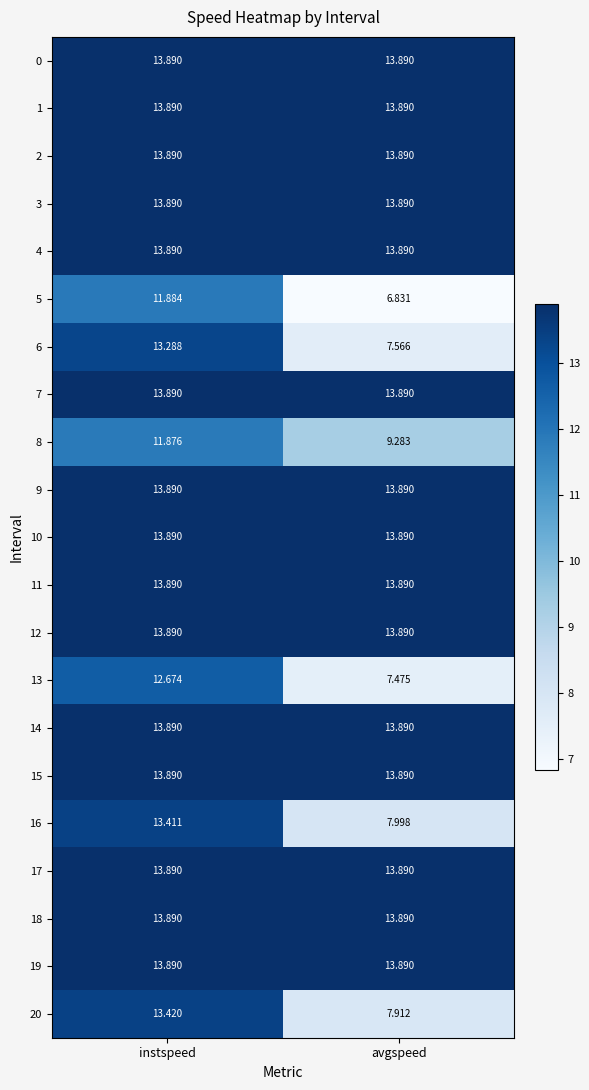

Rank the categories by 16 value from lowest to highest.

avgspeed, instspeed